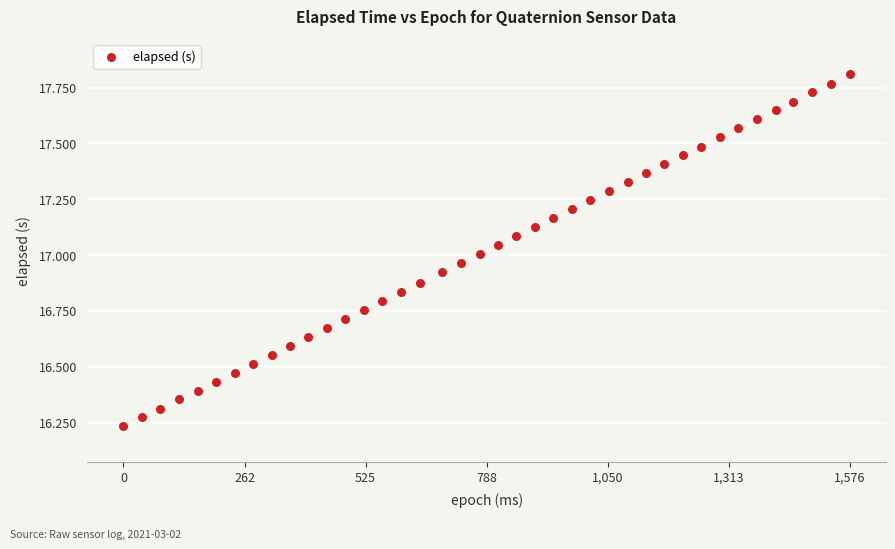

What is the range of X values (max minus min)?

1576.0